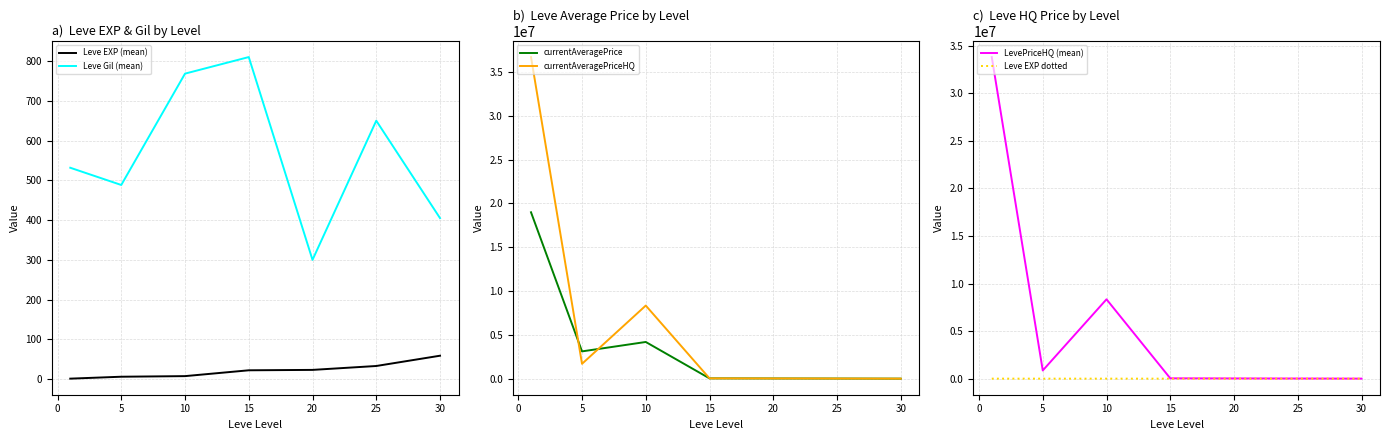

Is the value of Leve EXP dotted at 10 greater than the value of LevePriceHQ (mean) at 10?

No